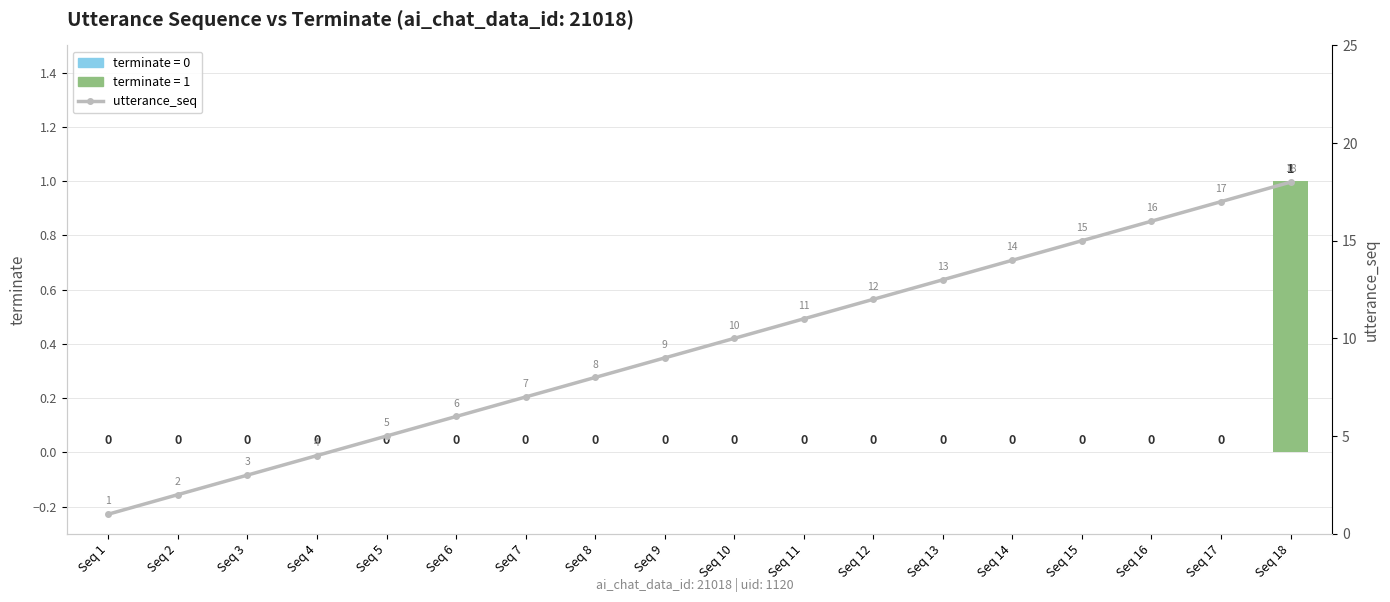

Does the chart contain any negative values?

No